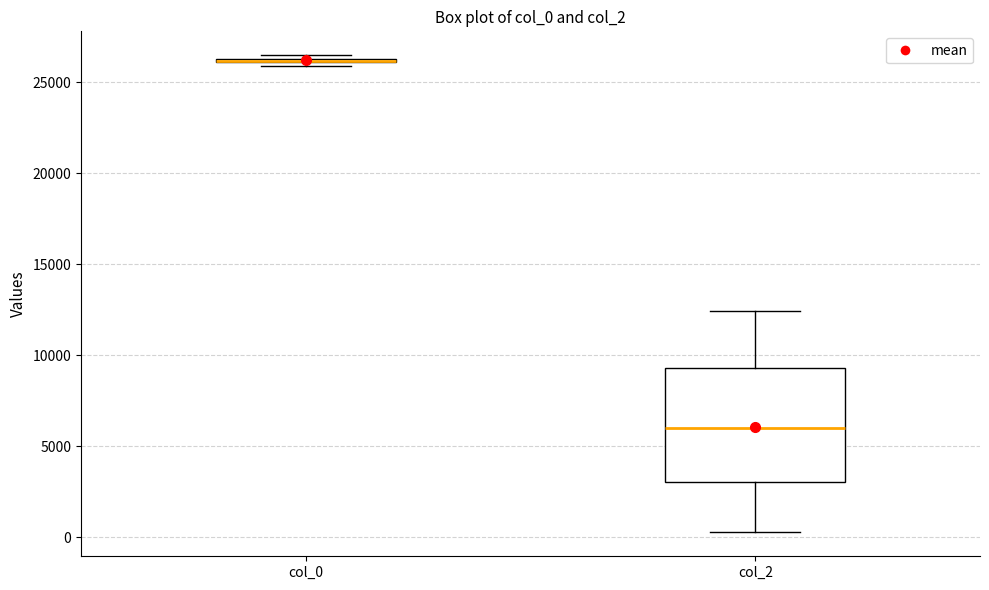

Comparing the boxes themselves (not the whiskers), which one is the tallest?

col_2